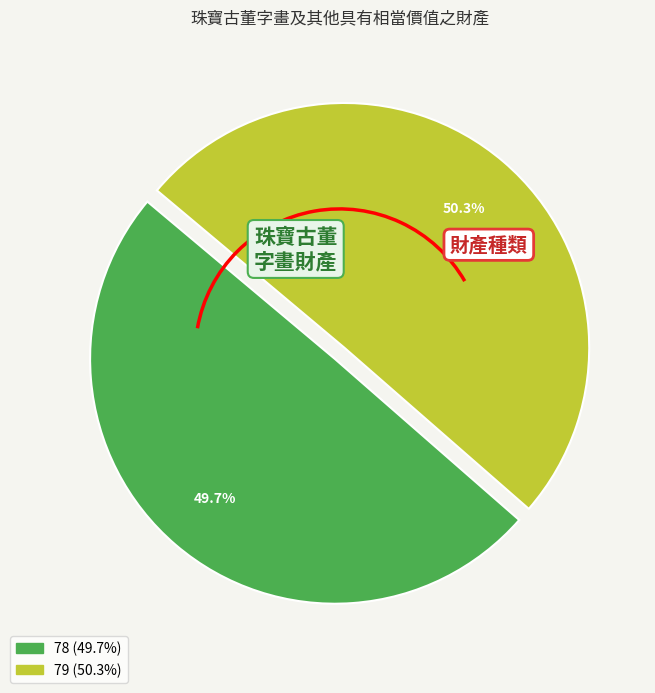

Rank the categories by value from lowest to highest.

78, 79